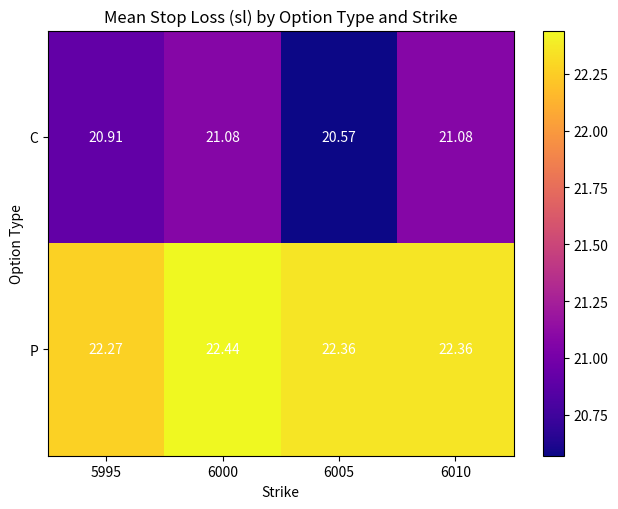

How many series are shown in this chart?

2